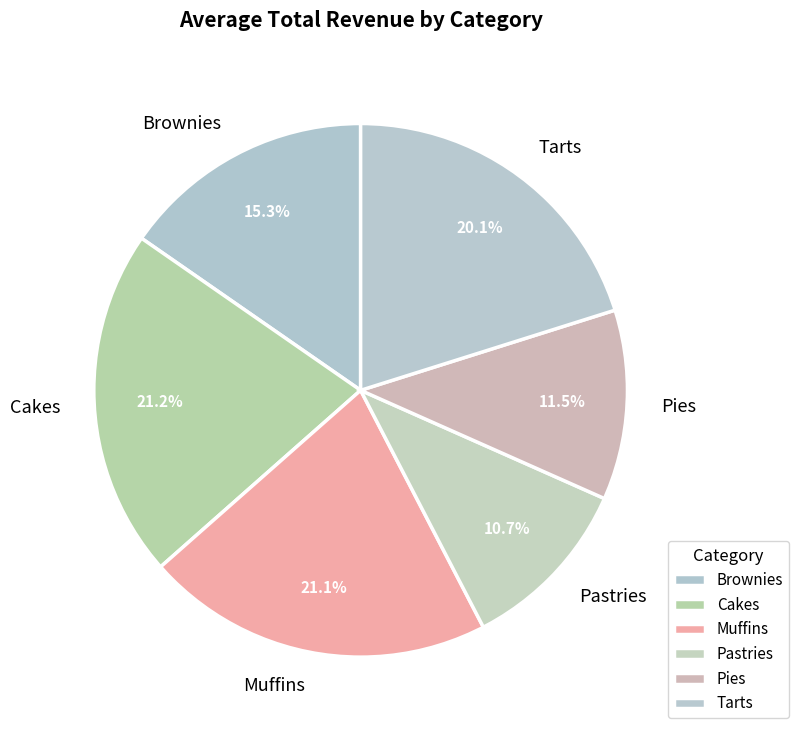

Does Tarts represent more than half of the total?

No